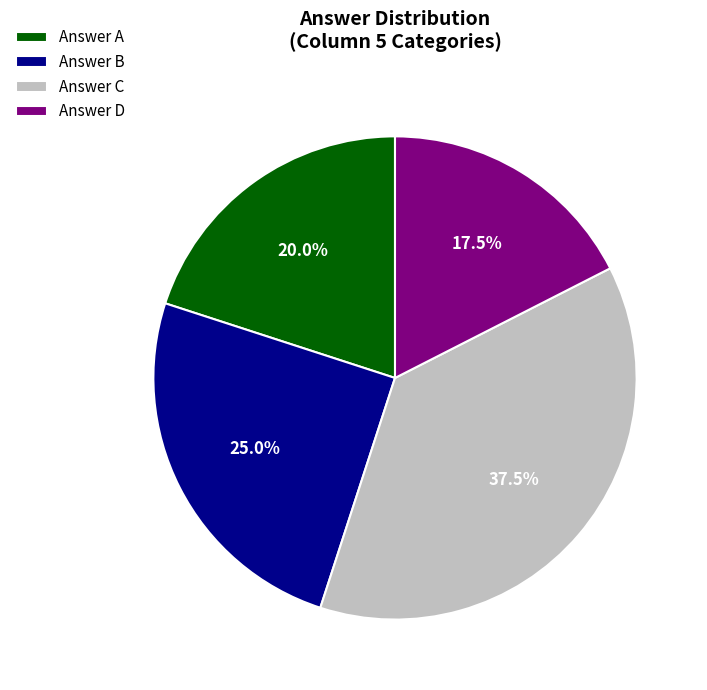

What is the ratio of the value at Answer D to the value at Answer C?

0.5